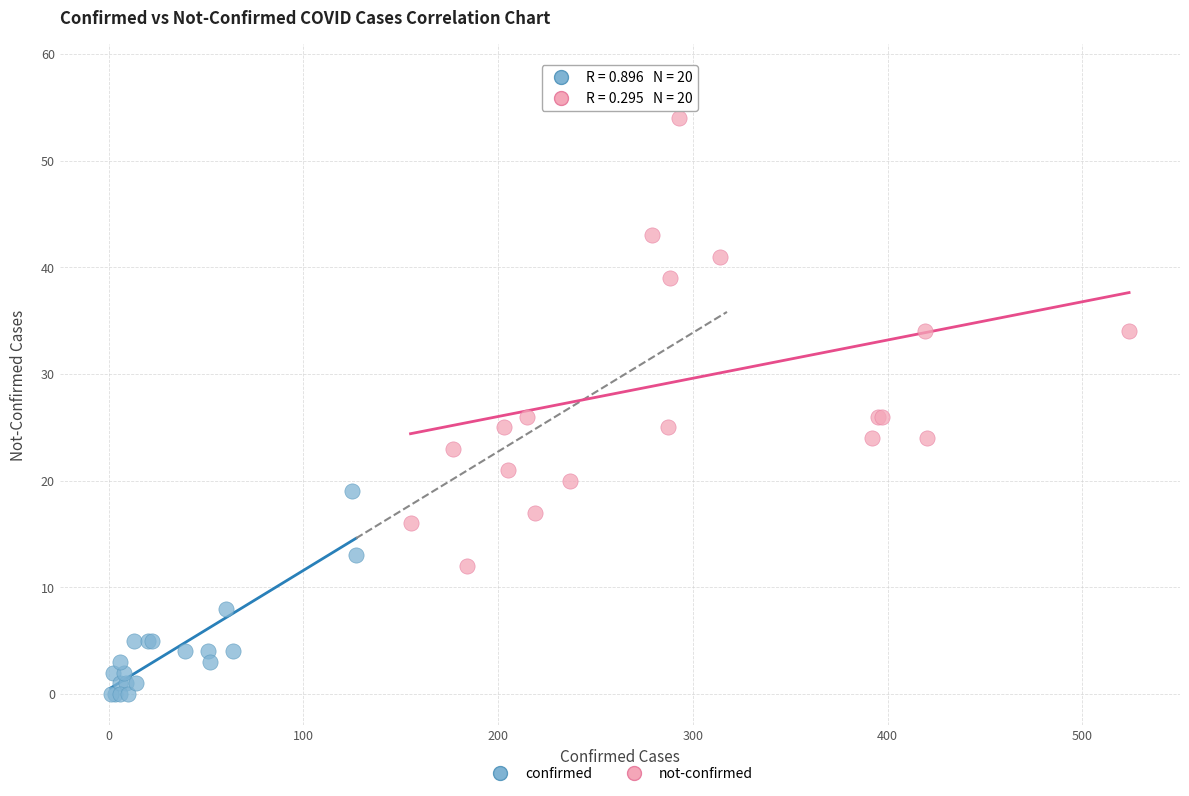

What are all the series names shown in the legend?

confirmed, not-confirmed